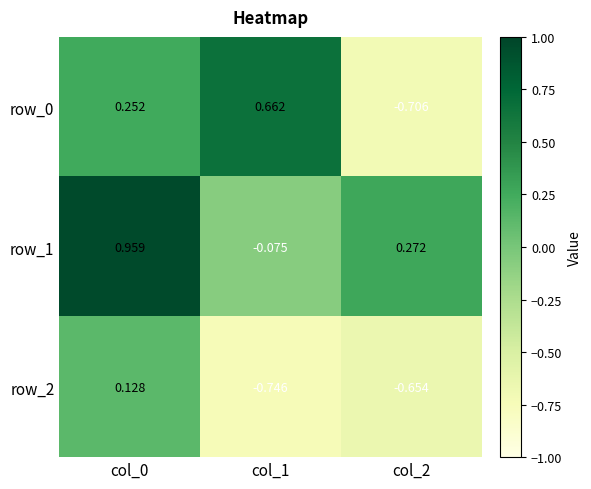

At how many categories does at least one series exceed 0?

3